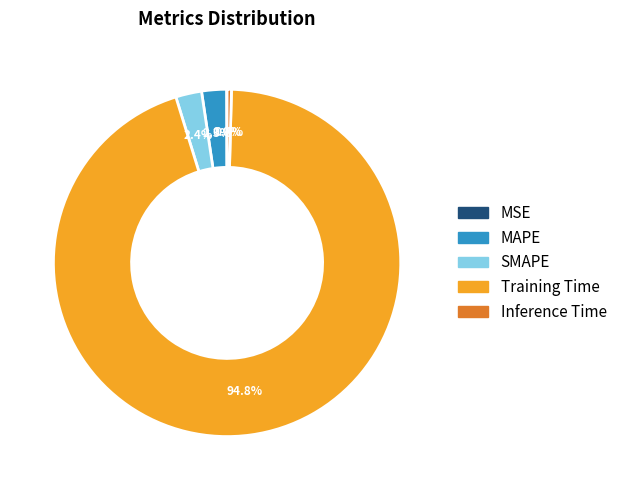

How much of the chart is everything except Inference Time?

99.6%